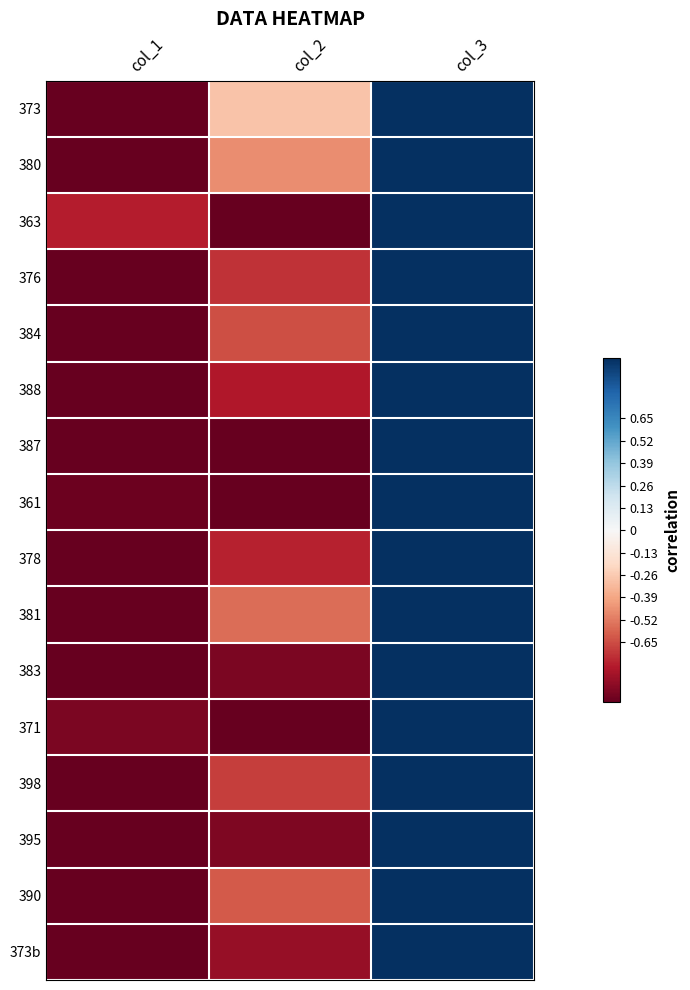

Reading left to right, transcribe all the data shown in this chart.

373: col_1=-1.0	col_2=-0.3	col_3=1.0
380: col_1=-1.0	col_2=-0.5	col_3=1.0
363: col_1=-0.8	col_2=-1.0	col_3=1.0
376: col_1=-1.0	col_2=-0.7	col_3=1.0
384: col_1=-1.0	col_2=-0.6	col_3=1.0
388: col_1=-1.0	col_2=-0.8	col_3=1.0
387: col_1=-1.0	col_2=-1.0	col_3=1.0
361: col_1=-1.0	col_2=-1.0	col_3=1.0
378: col_1=-1.0	col_2=-0.8	col_3=1.0
381: col_1=-1.0	col_2=-0.6	col_3=1.0
383: col_1=-1.0	col_2=-0.9	col_3=1.0
371: col_1=-0.9	col_2=-1.0	col_3=1.0
398: col_1=-1.0	col_2=-0.7	col_3=1.0
395: col_1=-1.0	col_2=-0.9	col_3=1.0
390: col_1=-1.0	col_2=-0.6	col_3=1.0
373b: col_1=-1.0	col_2=-0.9	col_3=1.0